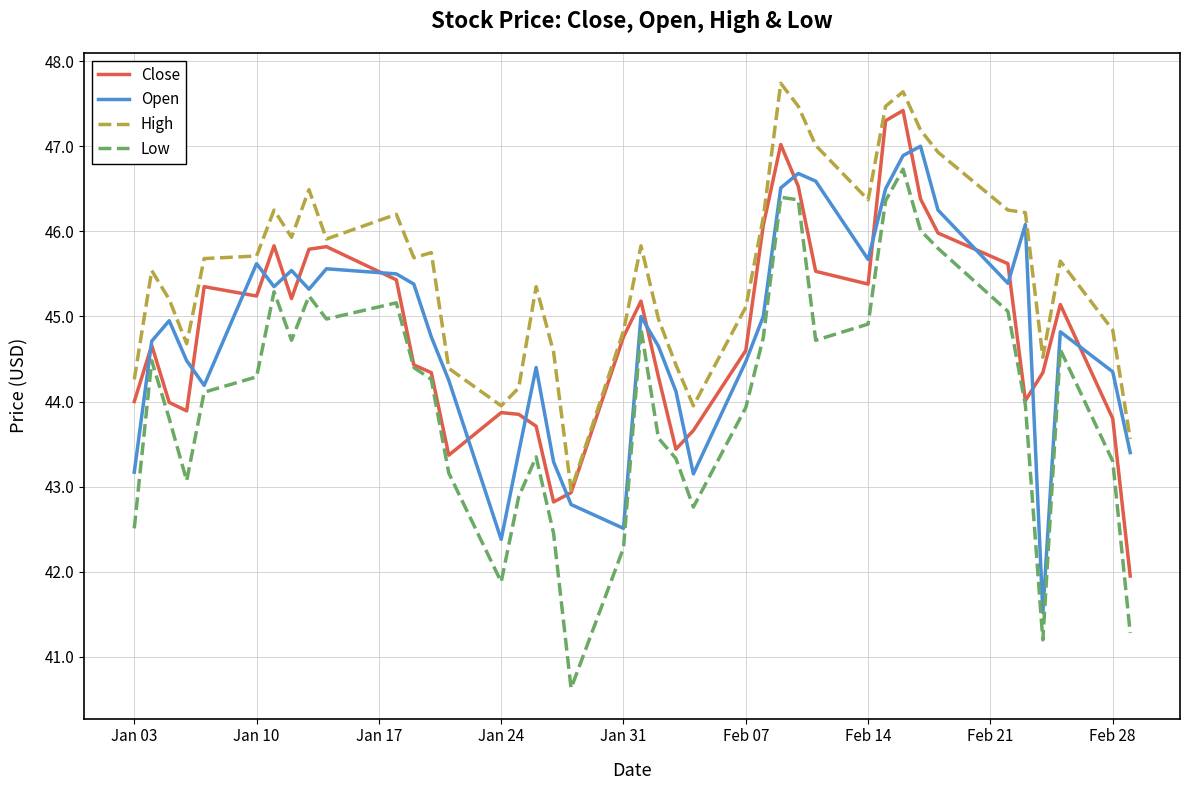

What is the minimum value for Open?

41.5